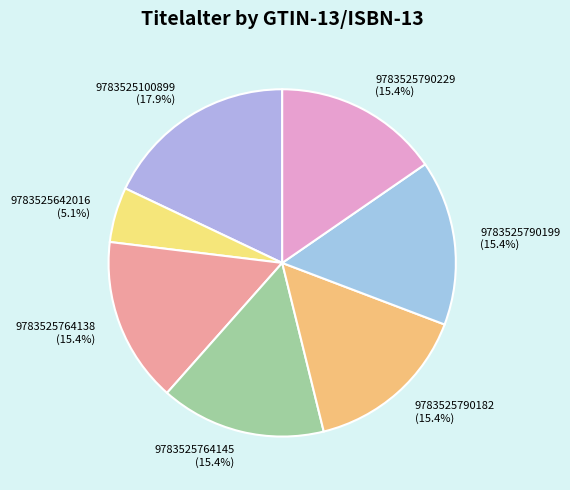

How many slices are in this pie chart?

7